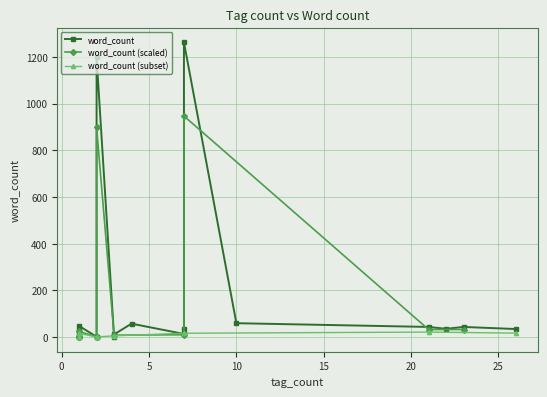

How many interior local valleys (lower than both neighbors) does the data have?

5